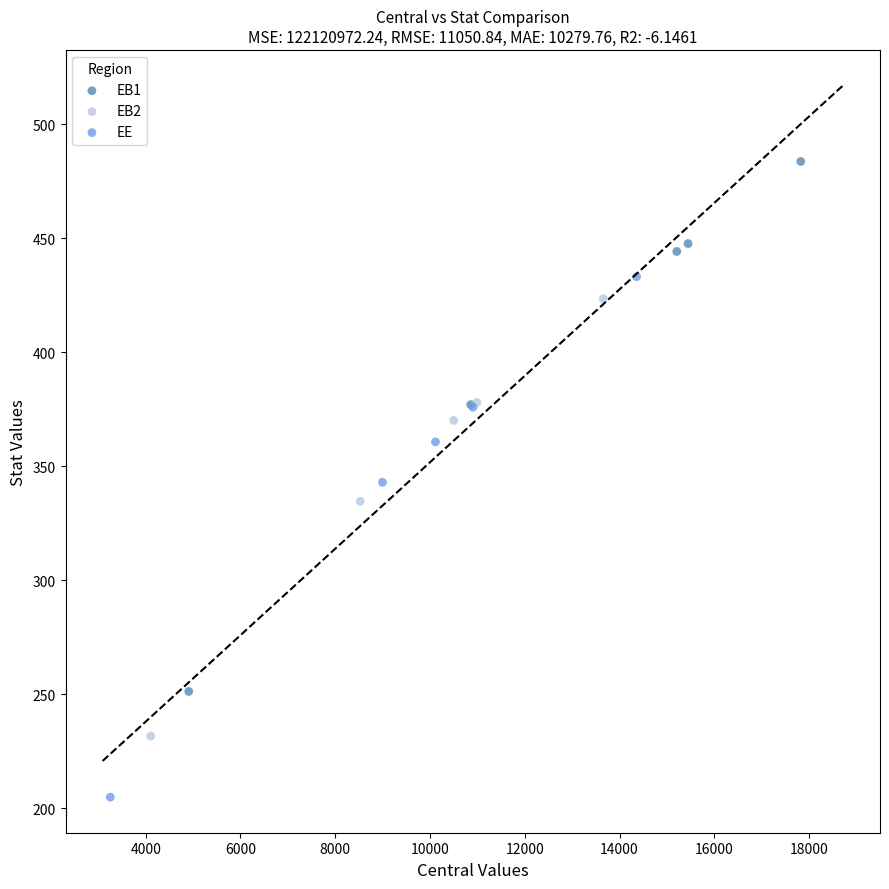

Which series contains the lowest Y value?

EE